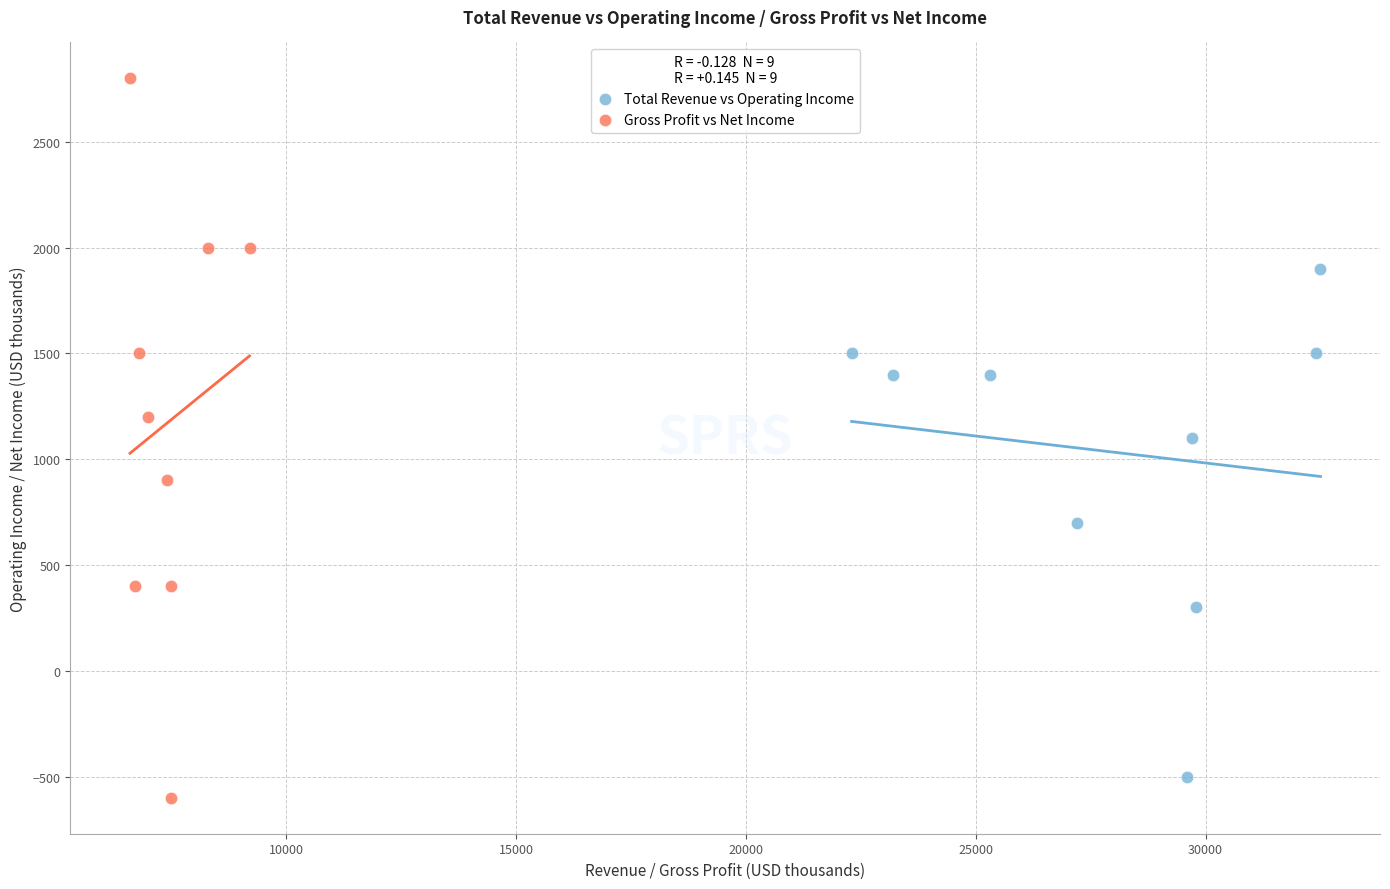

Which series reaches the maximum Y coordinate?

Gross Profit vs Net Income